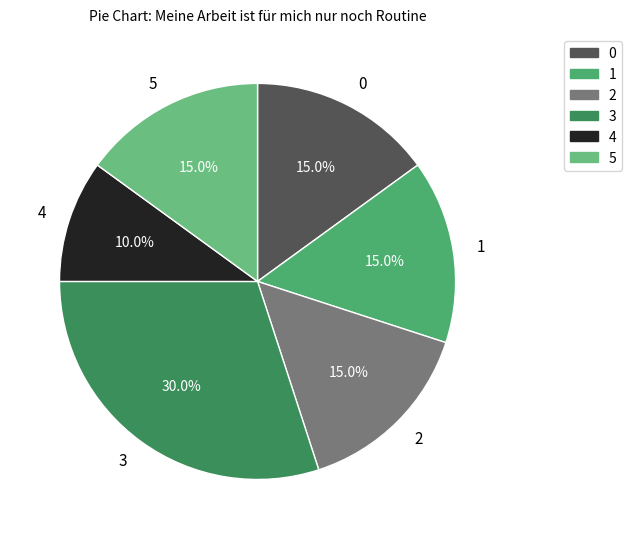

Do 5 and 2 together represent more than half of the pie?

No